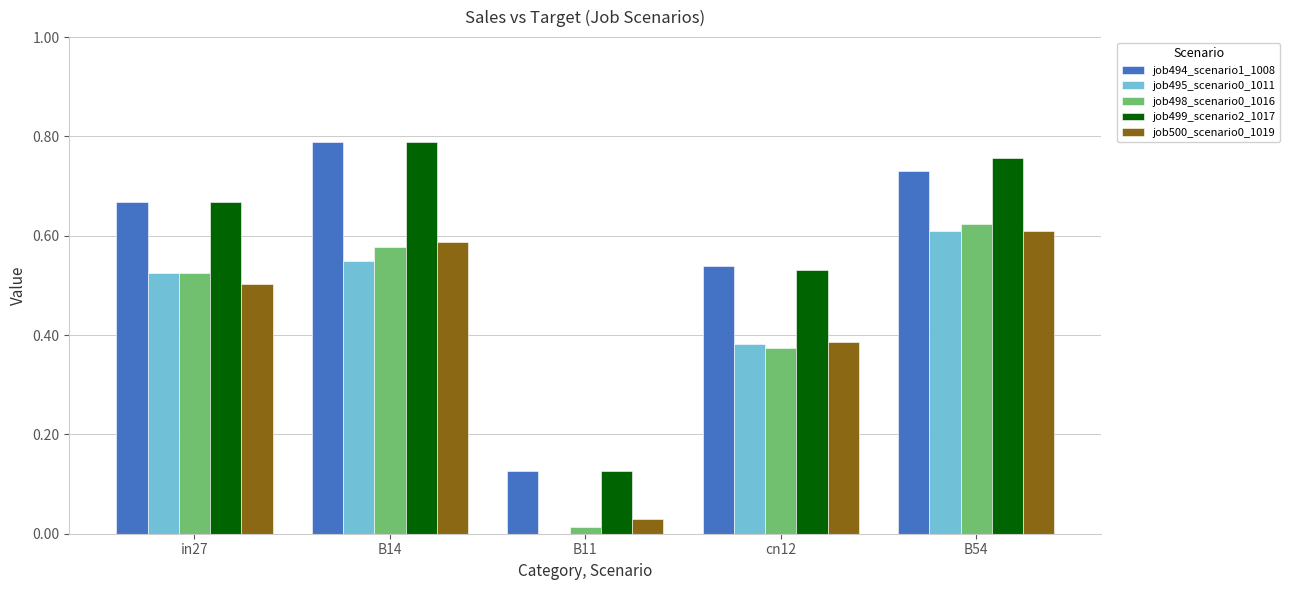

Is the value of job495_scenario0_1011 at B14 greater than the value of job500_scenario0_1019 at in27?

Yes